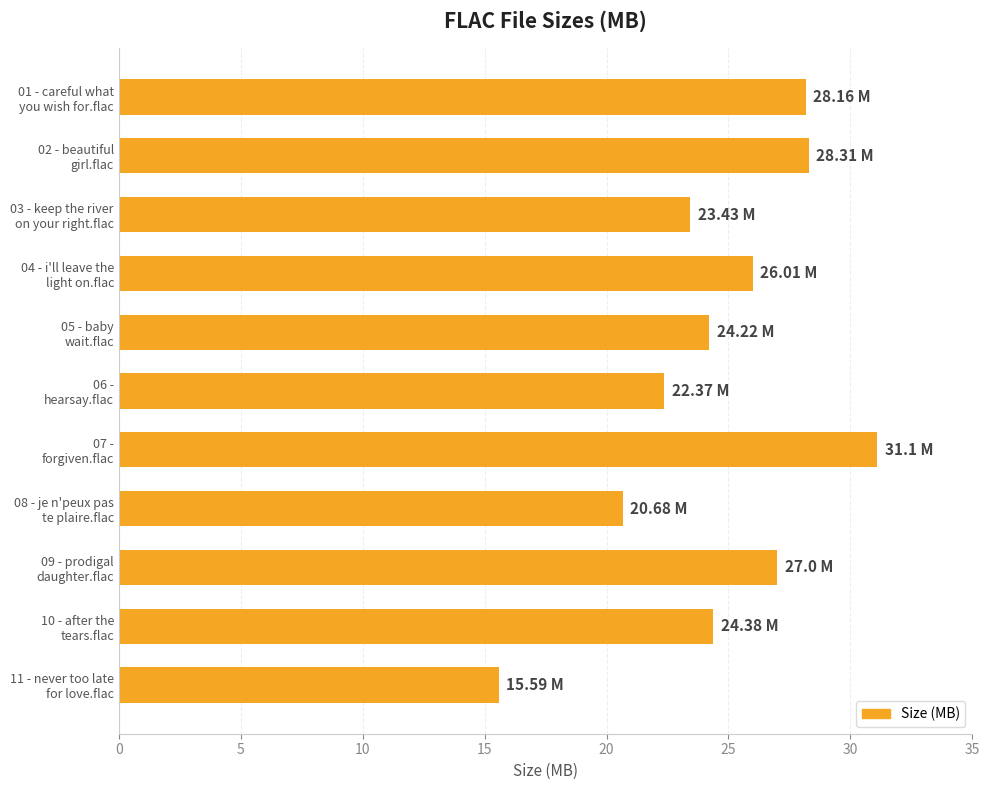

What is the difference between the maximum and second lowest values?

10.4